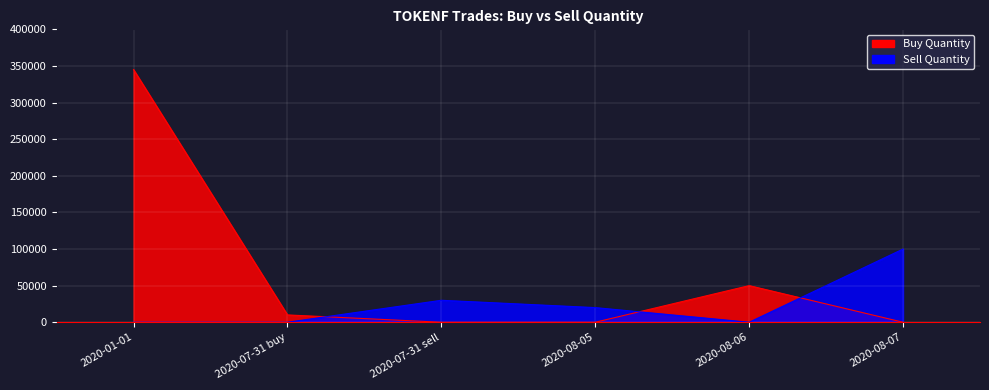

At which label does Buy Quantity reach its minimum?

2020-07-31 sell